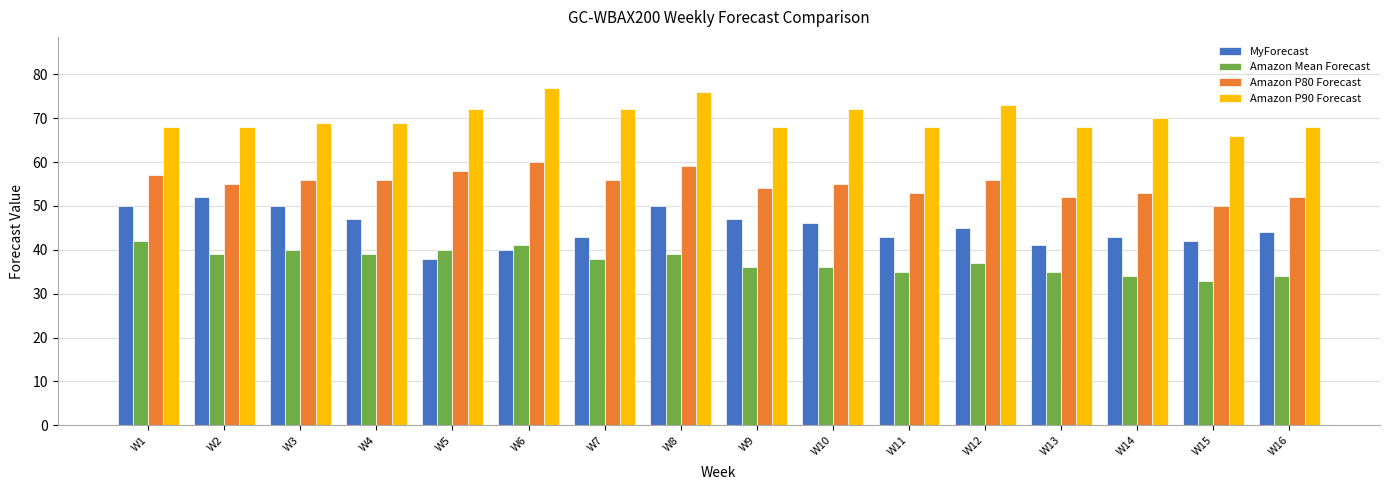

Reading left to right, extract all data points from this chart.

MyForecast: 50	52	50	47	38	40	43	50	47	46	43	45	41	43	42	44
Amazon Mean Forecast: 42	39	40	39	40	41	38	39	36	36	35	37	35	34	33	34
Amazon P80 Forecast: 57	55	56	56	58	60	56	59	54	55	53	56	52	53	50	52
Amazon P90 Forecast: 68	68	69	69	72	77	72	76	68	72	68	73	68	70	66	68